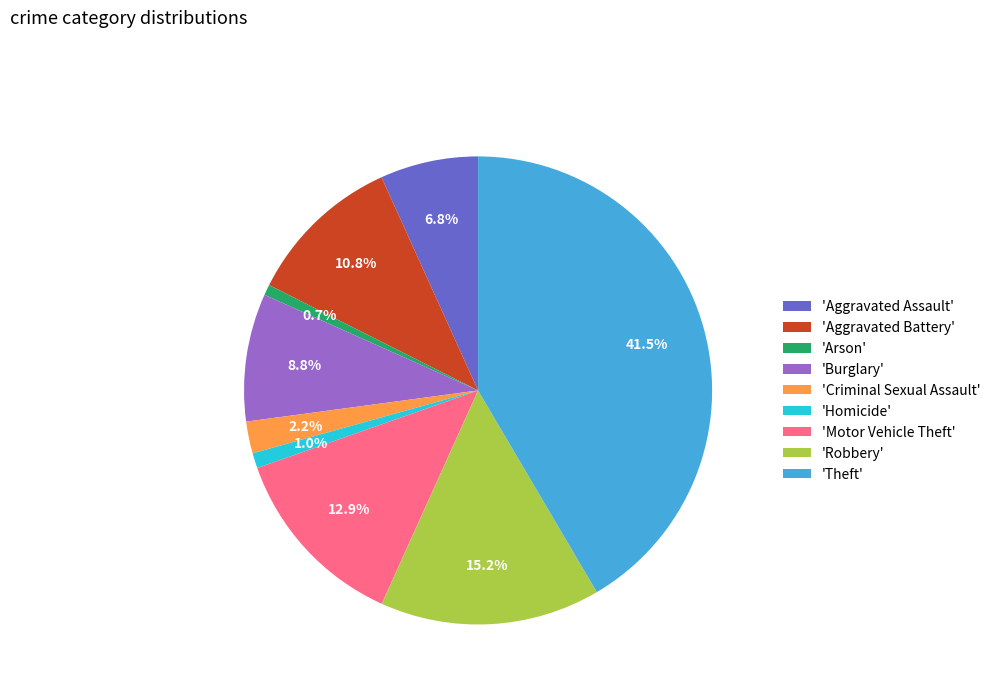

Between 'Robbery' and 'Burglary', which is larger?

'Robbery'